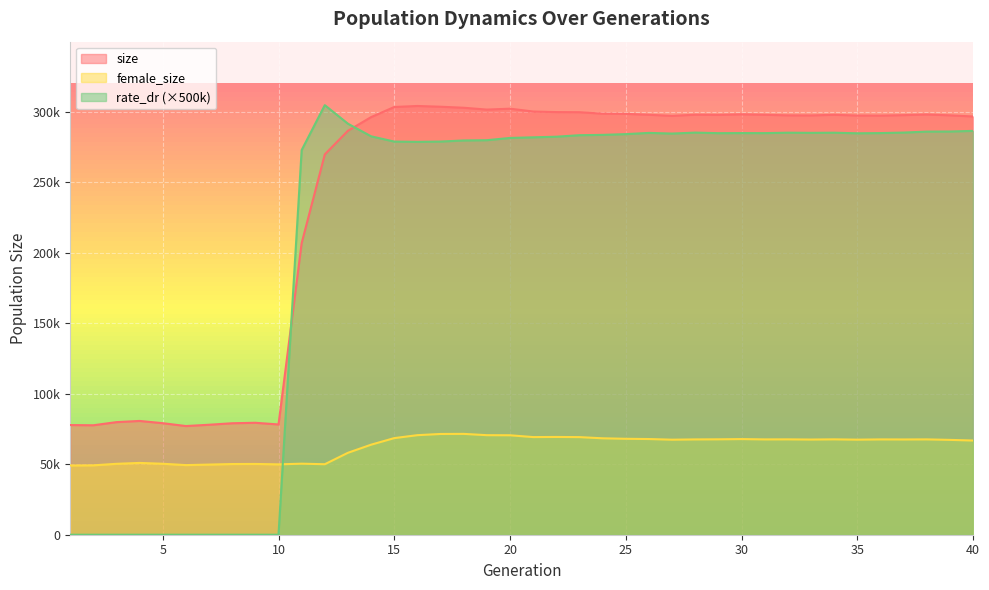

How many series are shown in this chart?

3